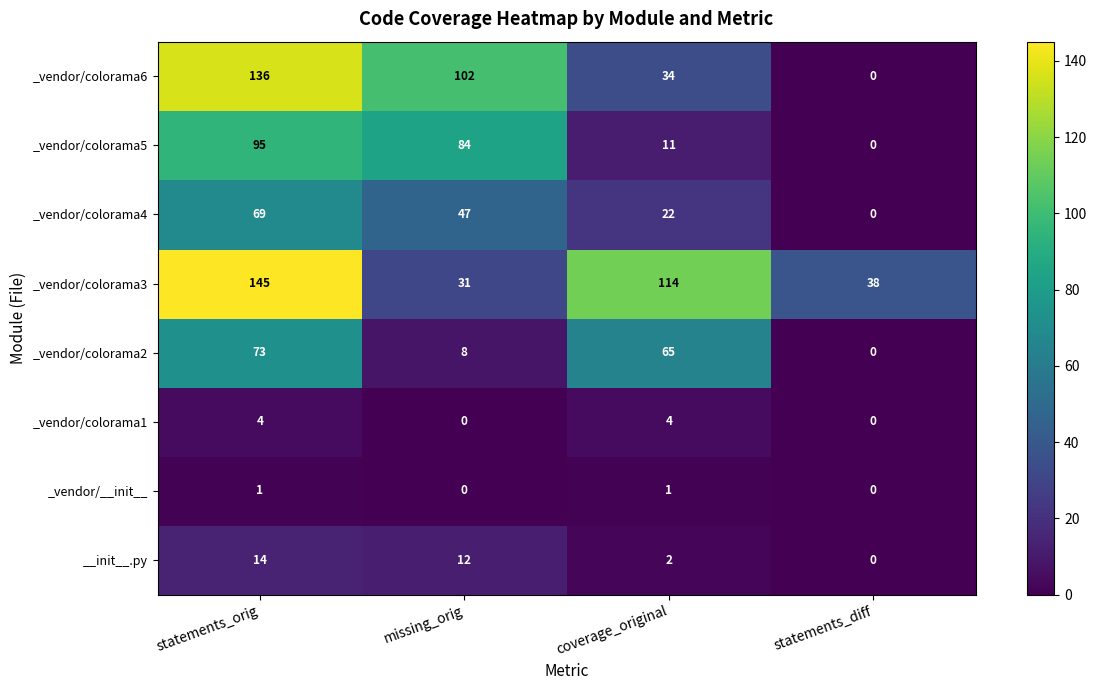

At which category is the sum across all series the highest?

statements_orig